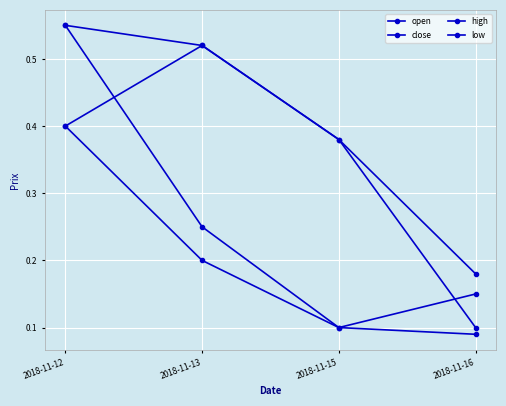

What is the maximum value shown in the chart?

0.6